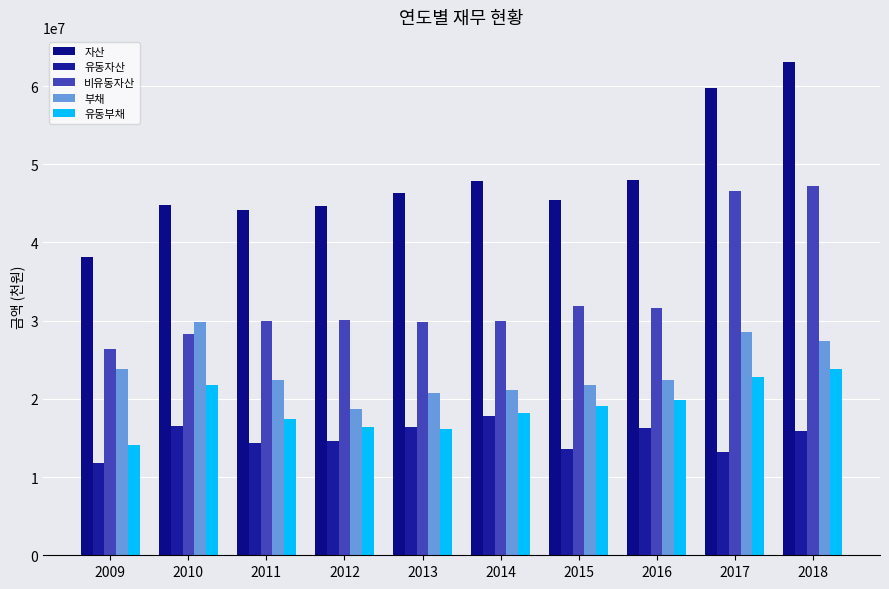

What is the average value of the 비유동자산 series?

33191704